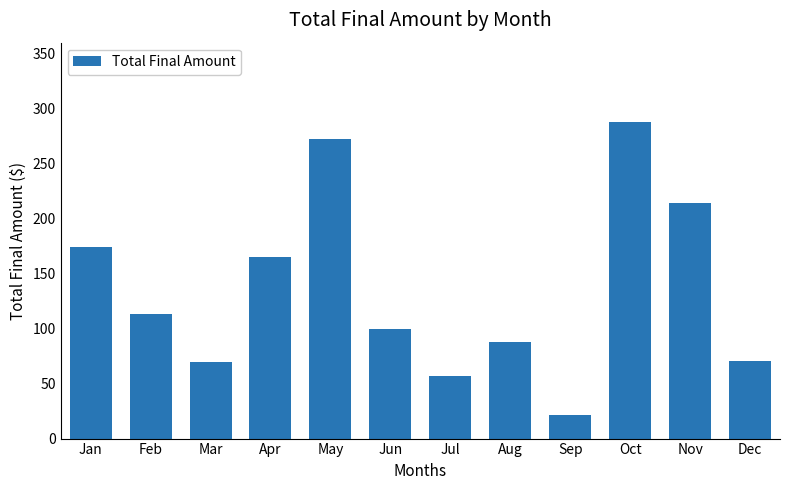

What is the sum of the values at Feb and Sep?

134.2